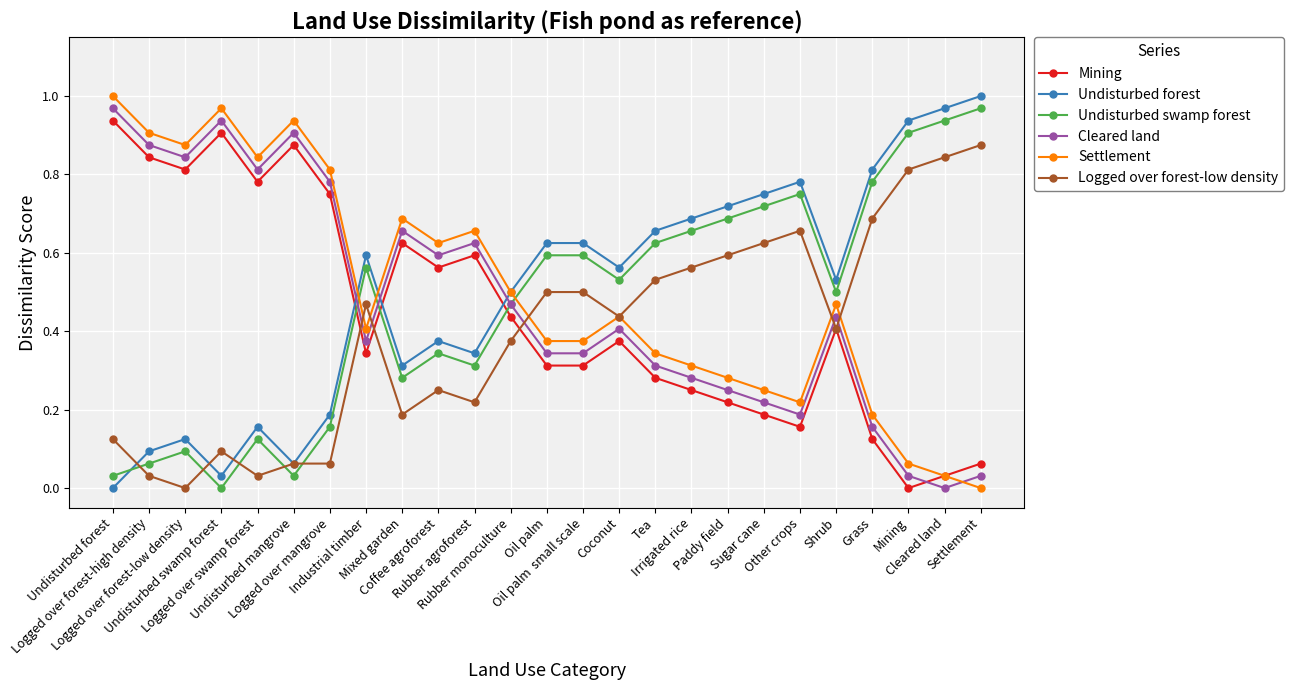

What is the spread (max minus min) of values at Rubber monoculture?

0.1